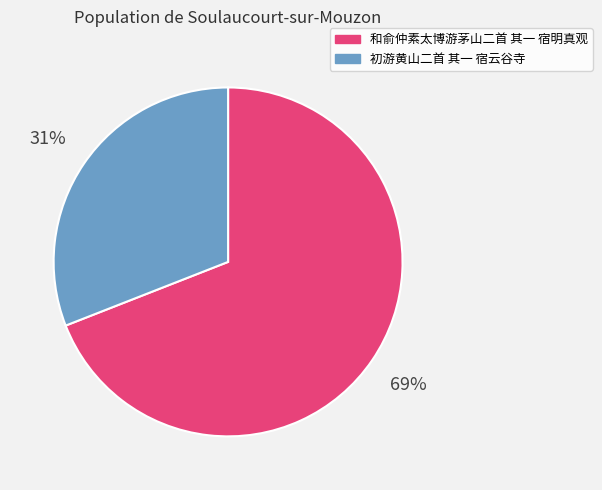

Is it true that 和俞仲素太博游茅山二首 其一 宿明真观 is 55% of the pie?

False